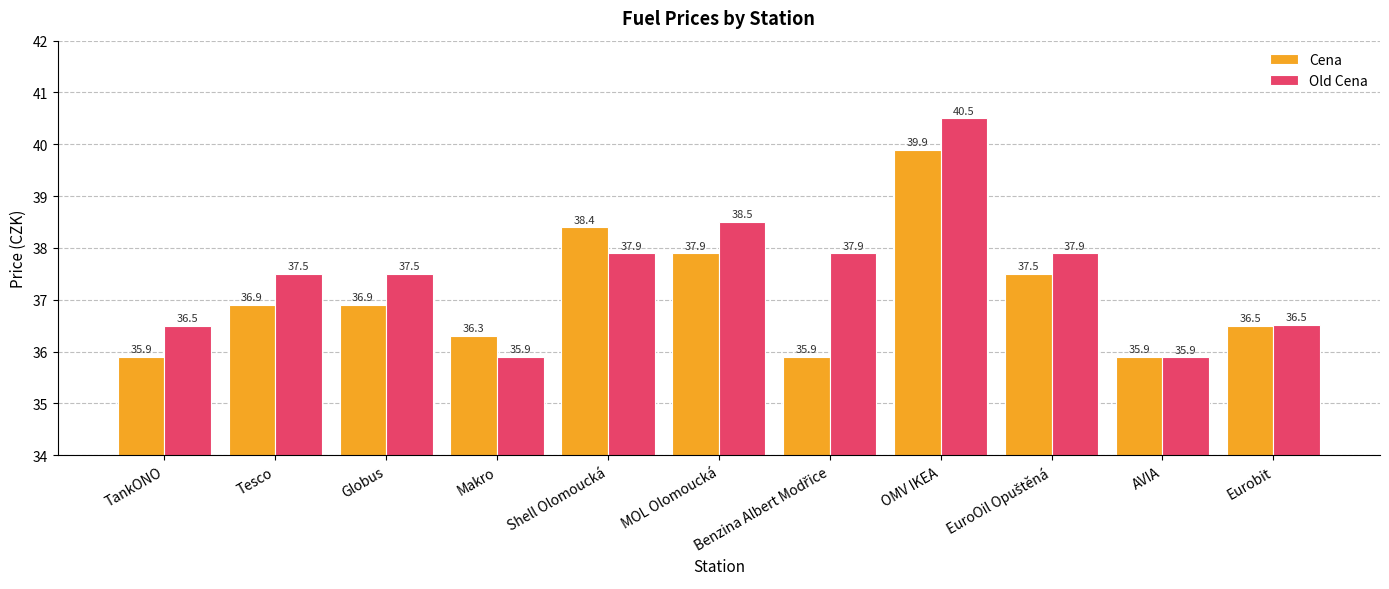

What is the spread (max minus min) of values at Globus?

0.6